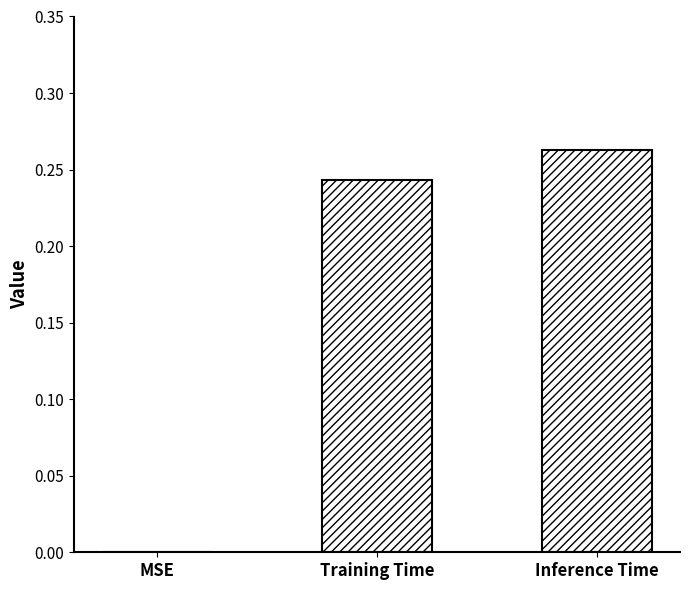

The chart shows a value of 0.1 at Inference Time. True or false?

False